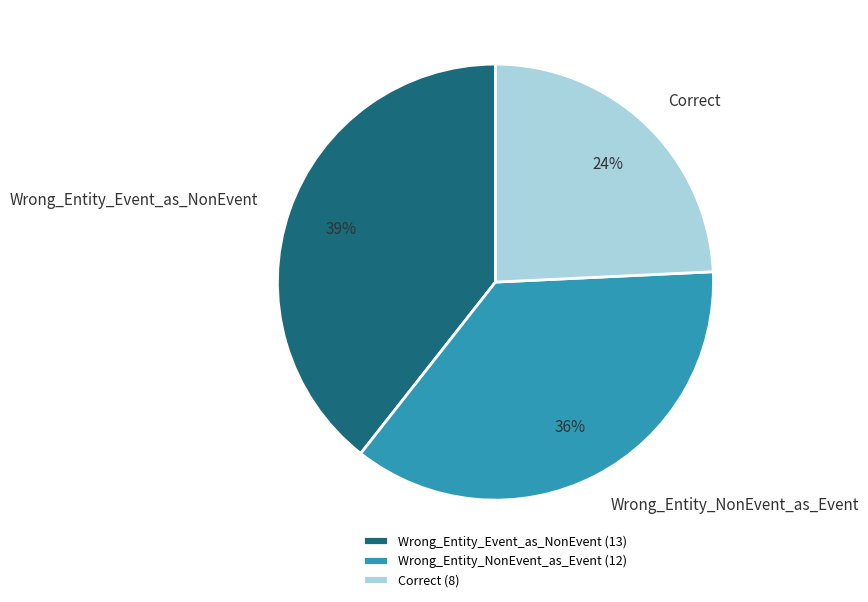

The Wrong_Entity_Event_as_NonEvent slice represents 48% of the pie. True or false?

False